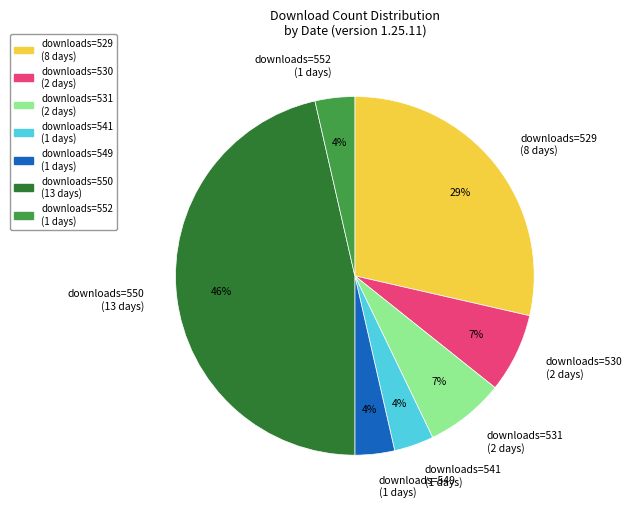

True or false: downloads=531 (2 days) accounts for 7% of the total.

True